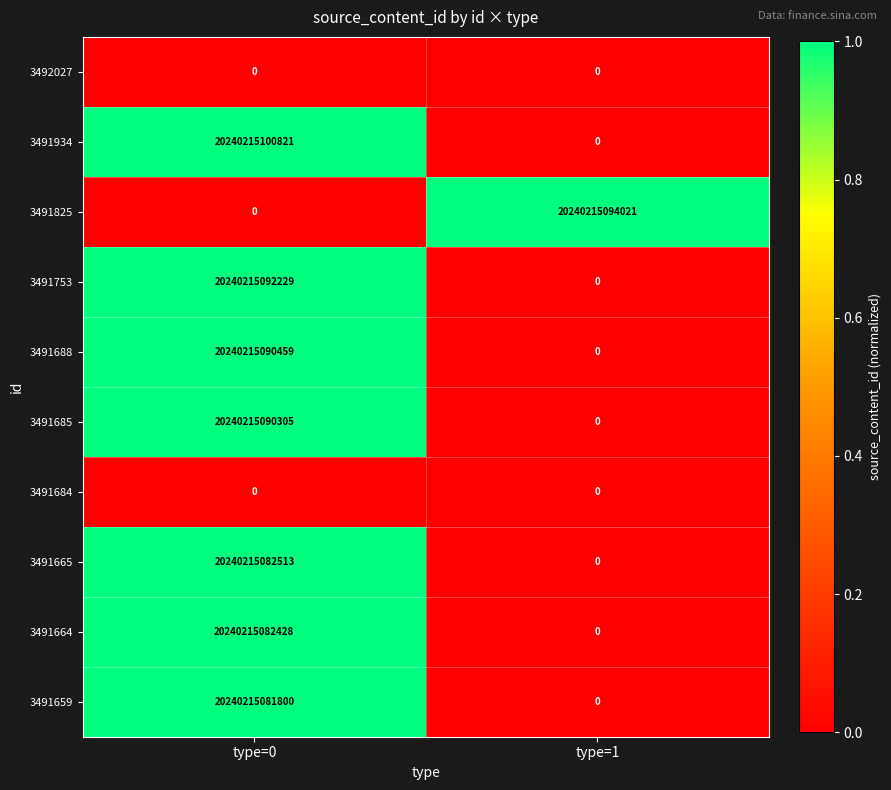

What is the difference between the 3491688 values at type=1 and type=0?

20240215090459